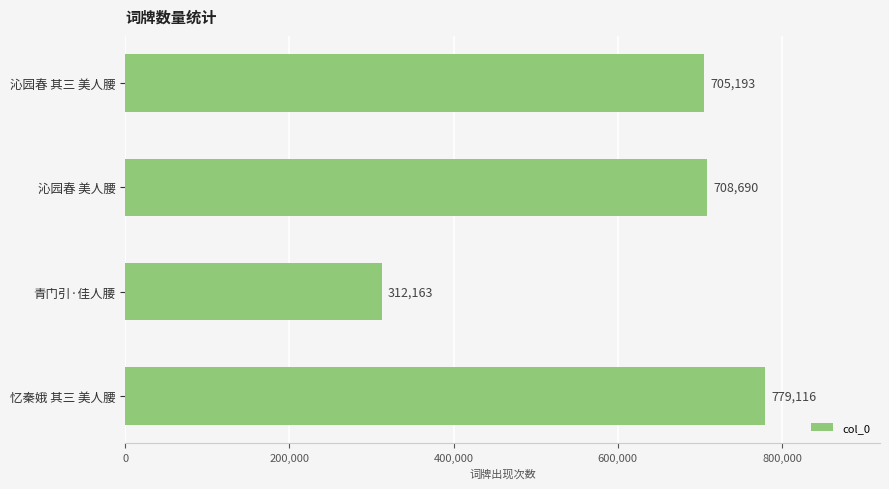

Reading top to bottom, list all the values displayed in this chart.

705193	708690	312163	779116